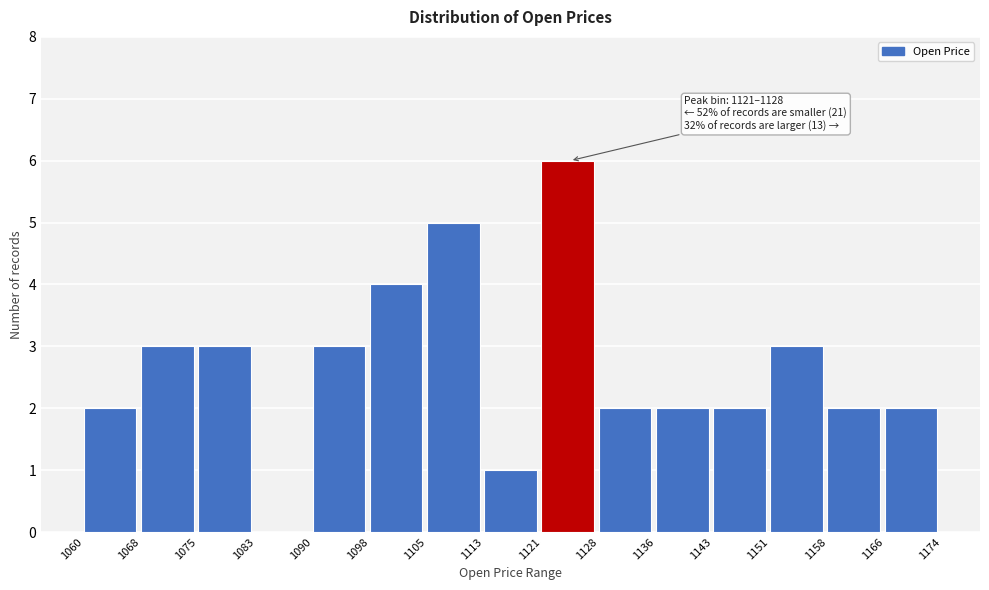

Over which range of the x-axis is the bar tallest?

1121 to 1128